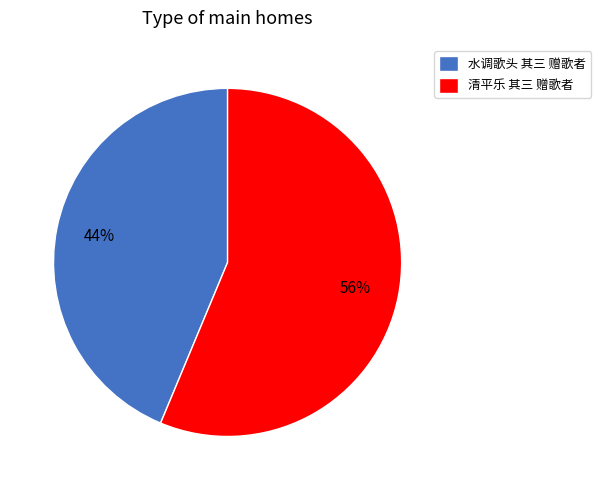

The 清平乐 其三 赠歌者 slice represents 46% of the pie. True or false?

False